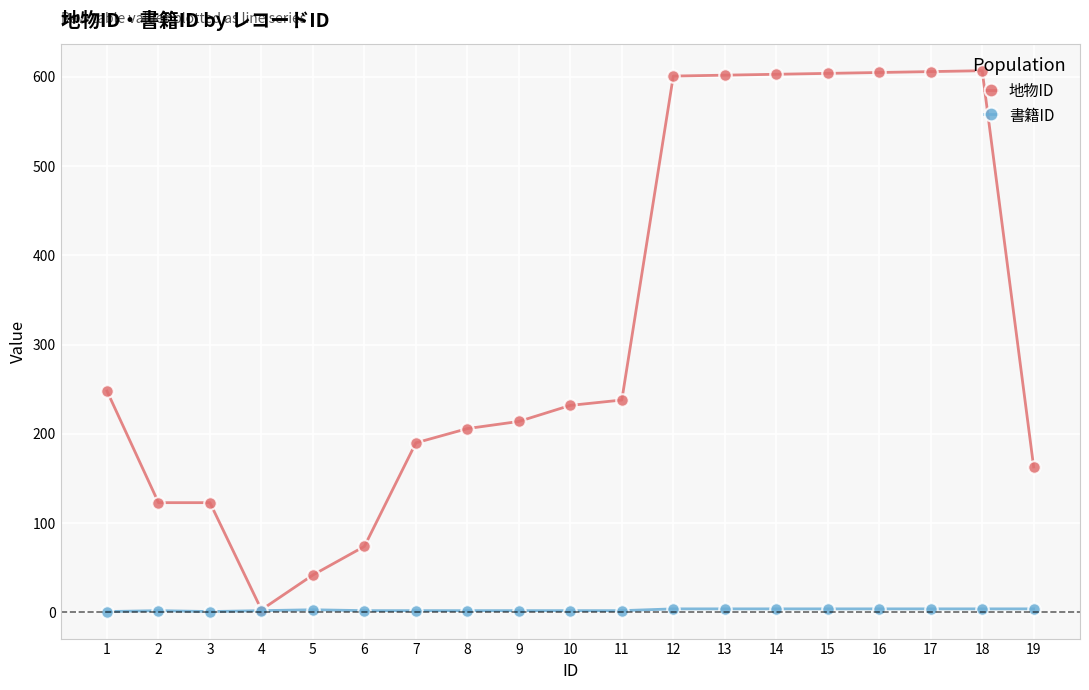

What is the greatest value displayed?

607